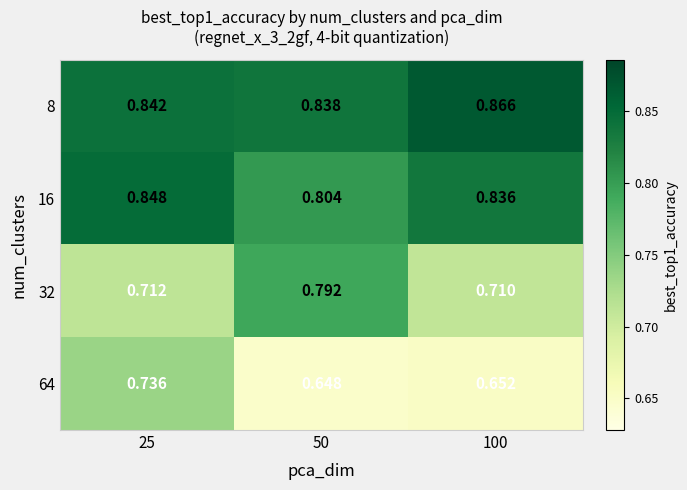

At which category is the sum across all series the highest?

25